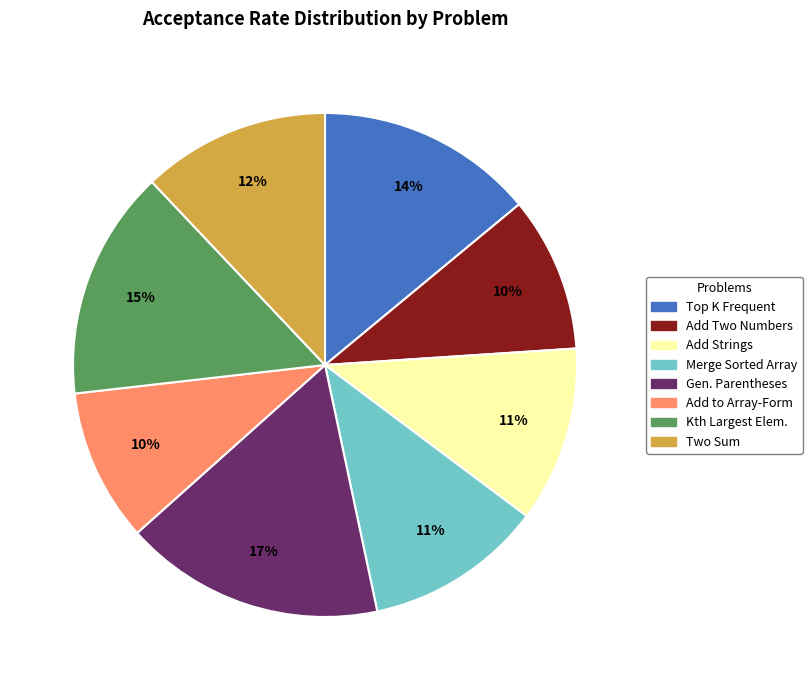

How many slices are in this pie chart?

8